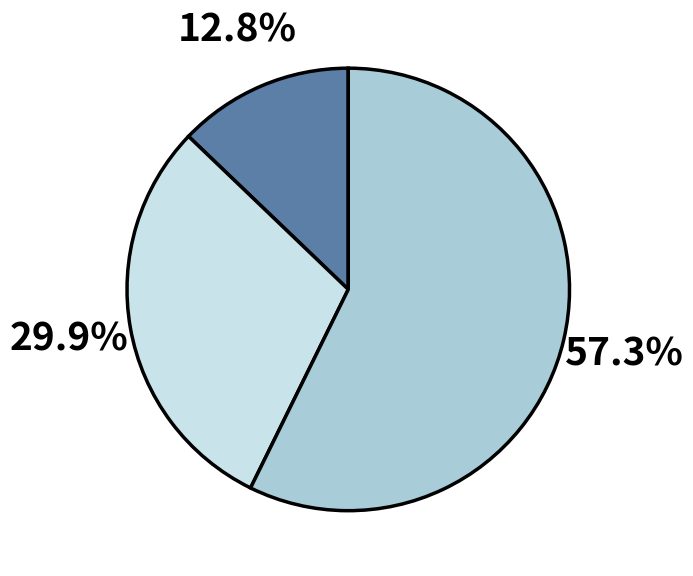

Does any single category account for the majority?

Yes